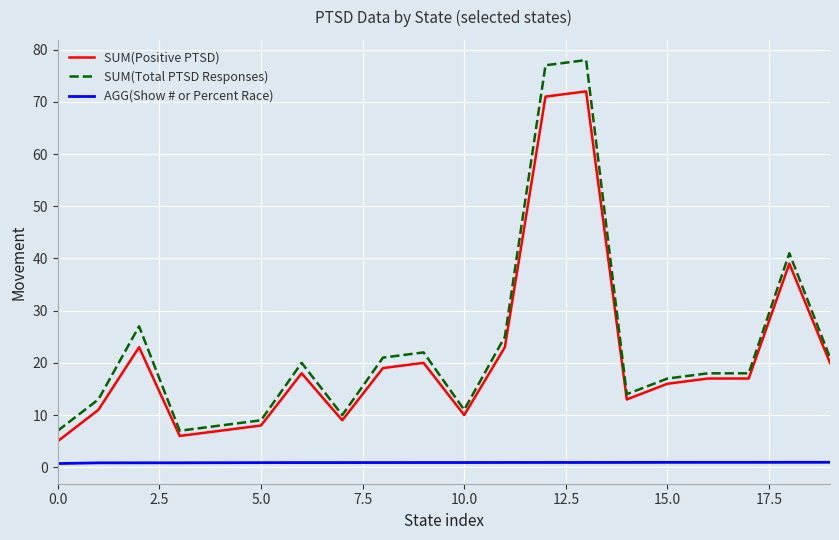

List the series in order of their peak value, highest first.

SUM(Total PTSD Responses), SUM(Positive PTSD), AGG(Show # or Percent Race)